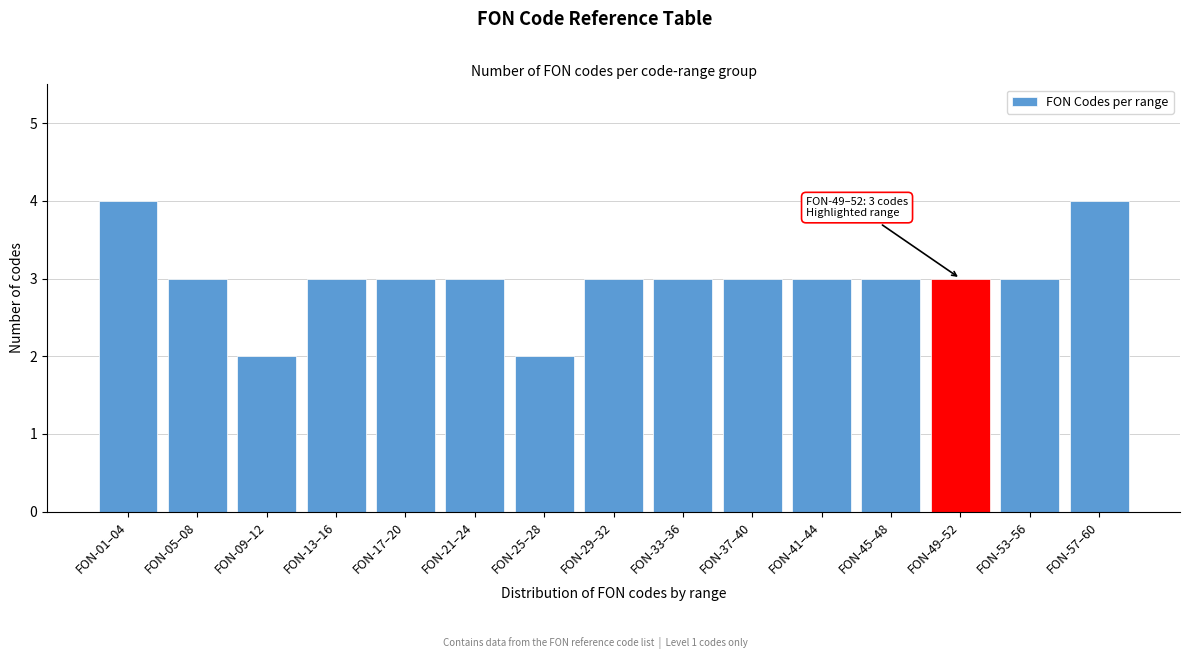

Reading left to right, extract all data points from this chart.

4	3	2	3	3	3	2	3	3	3	3	3	3	3	4